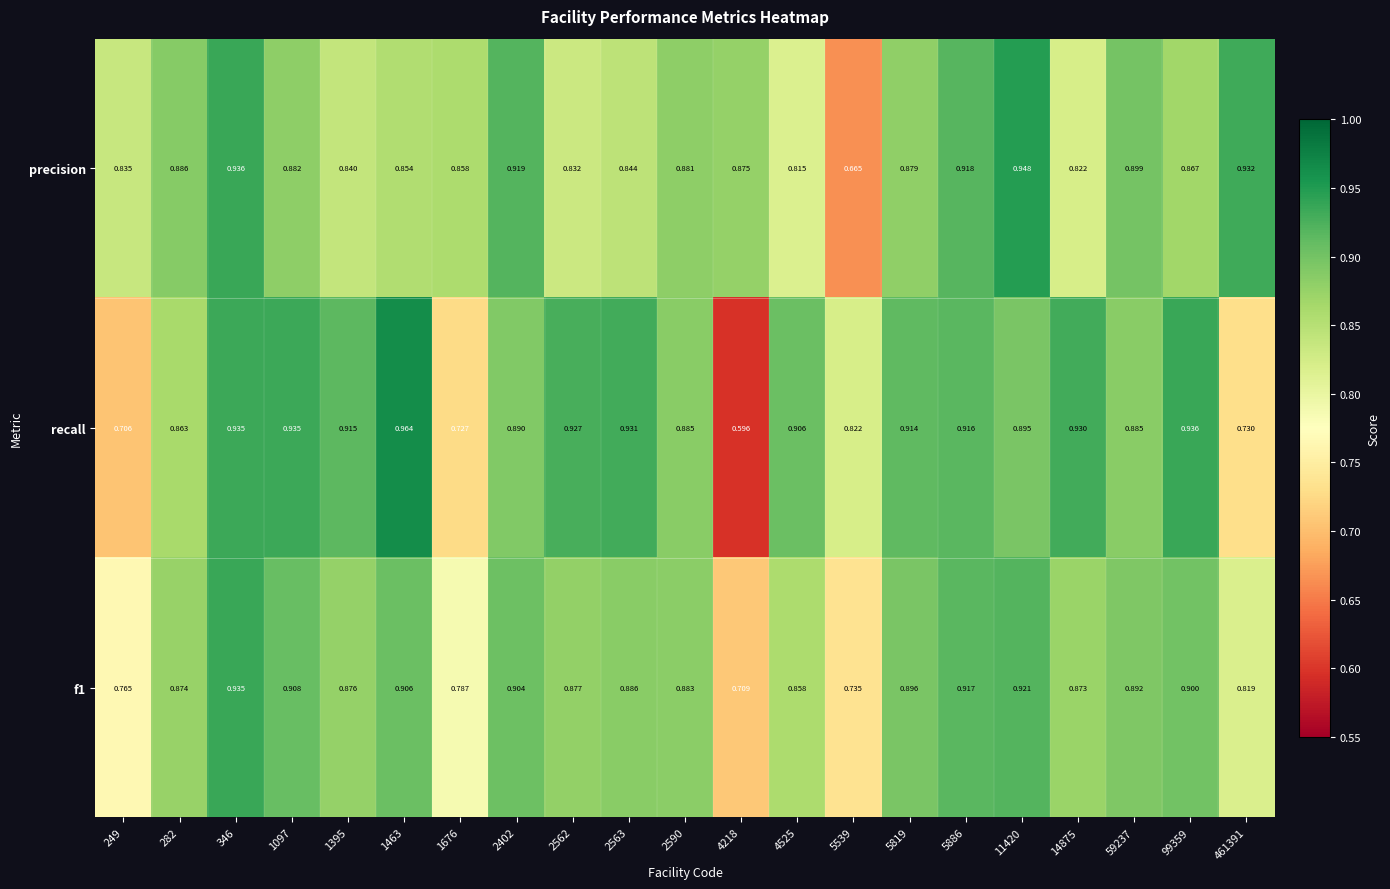

Which series has the largest range (max minus min)?

recall